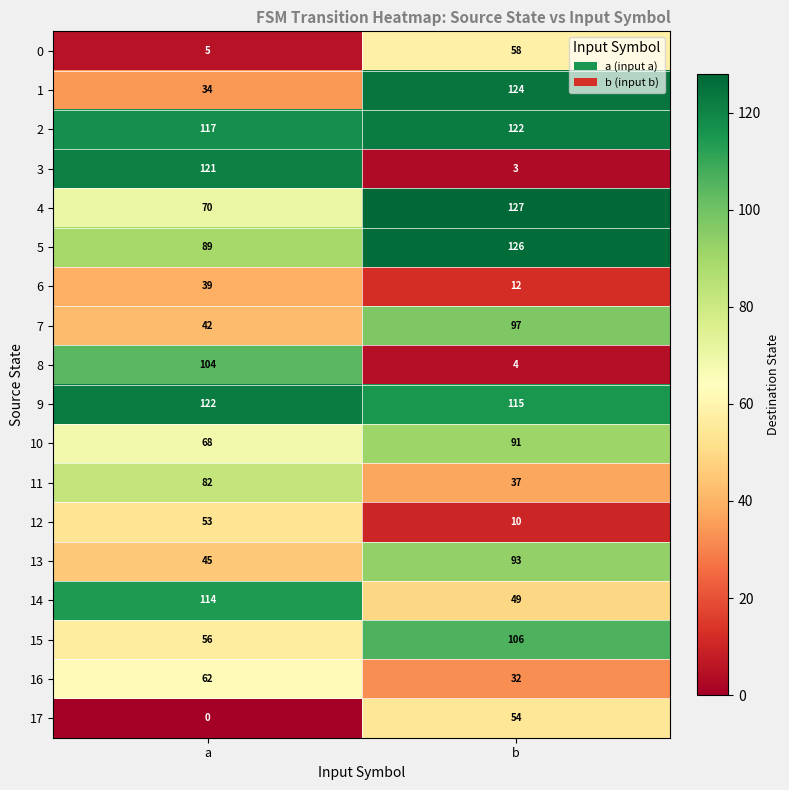

What is the sum of the 1 values at a and b?

158